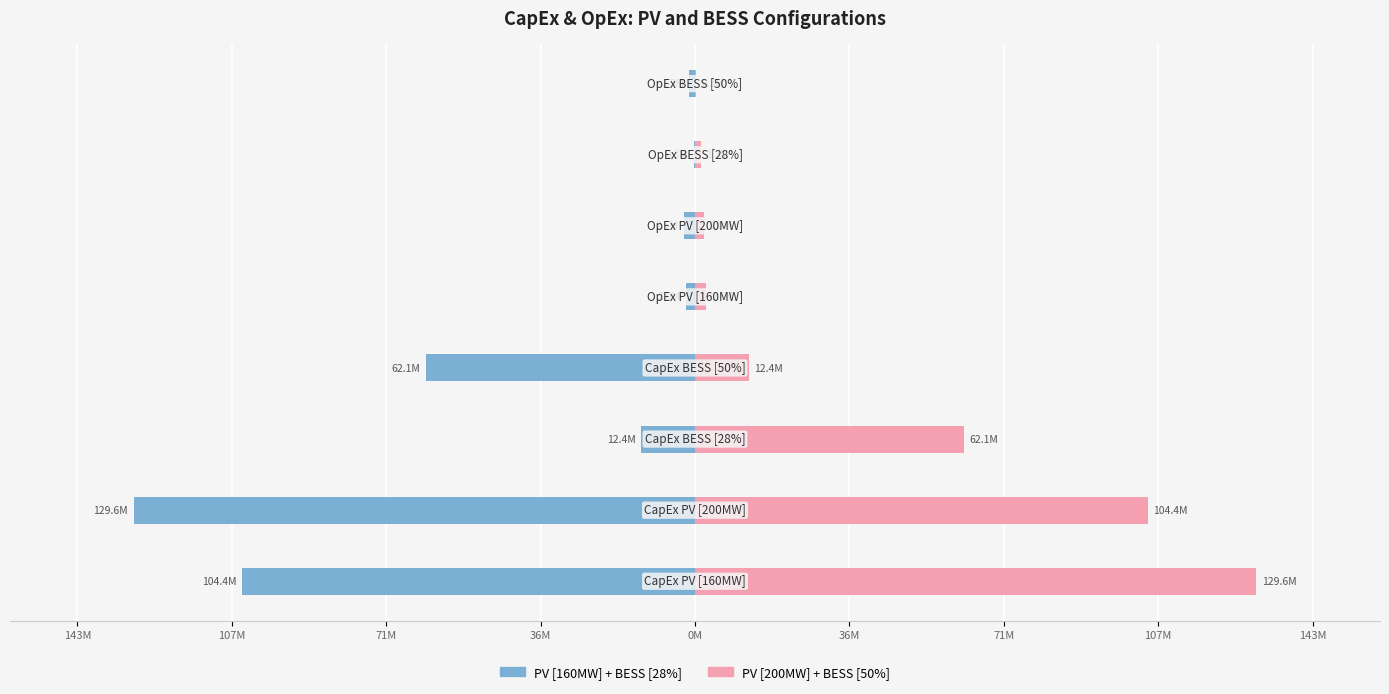

At 36M, list the series in order from largest to smallest.

PV [200MW] + BESS [50%], PV [160MW] + BESS [28%]